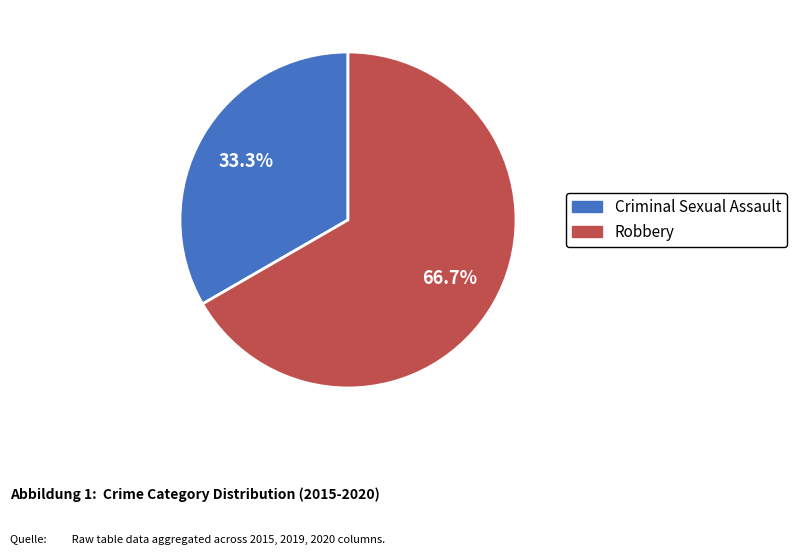

What is the ratio of the value at Robbery to the value at Criminal Sexual Assault?

2.0